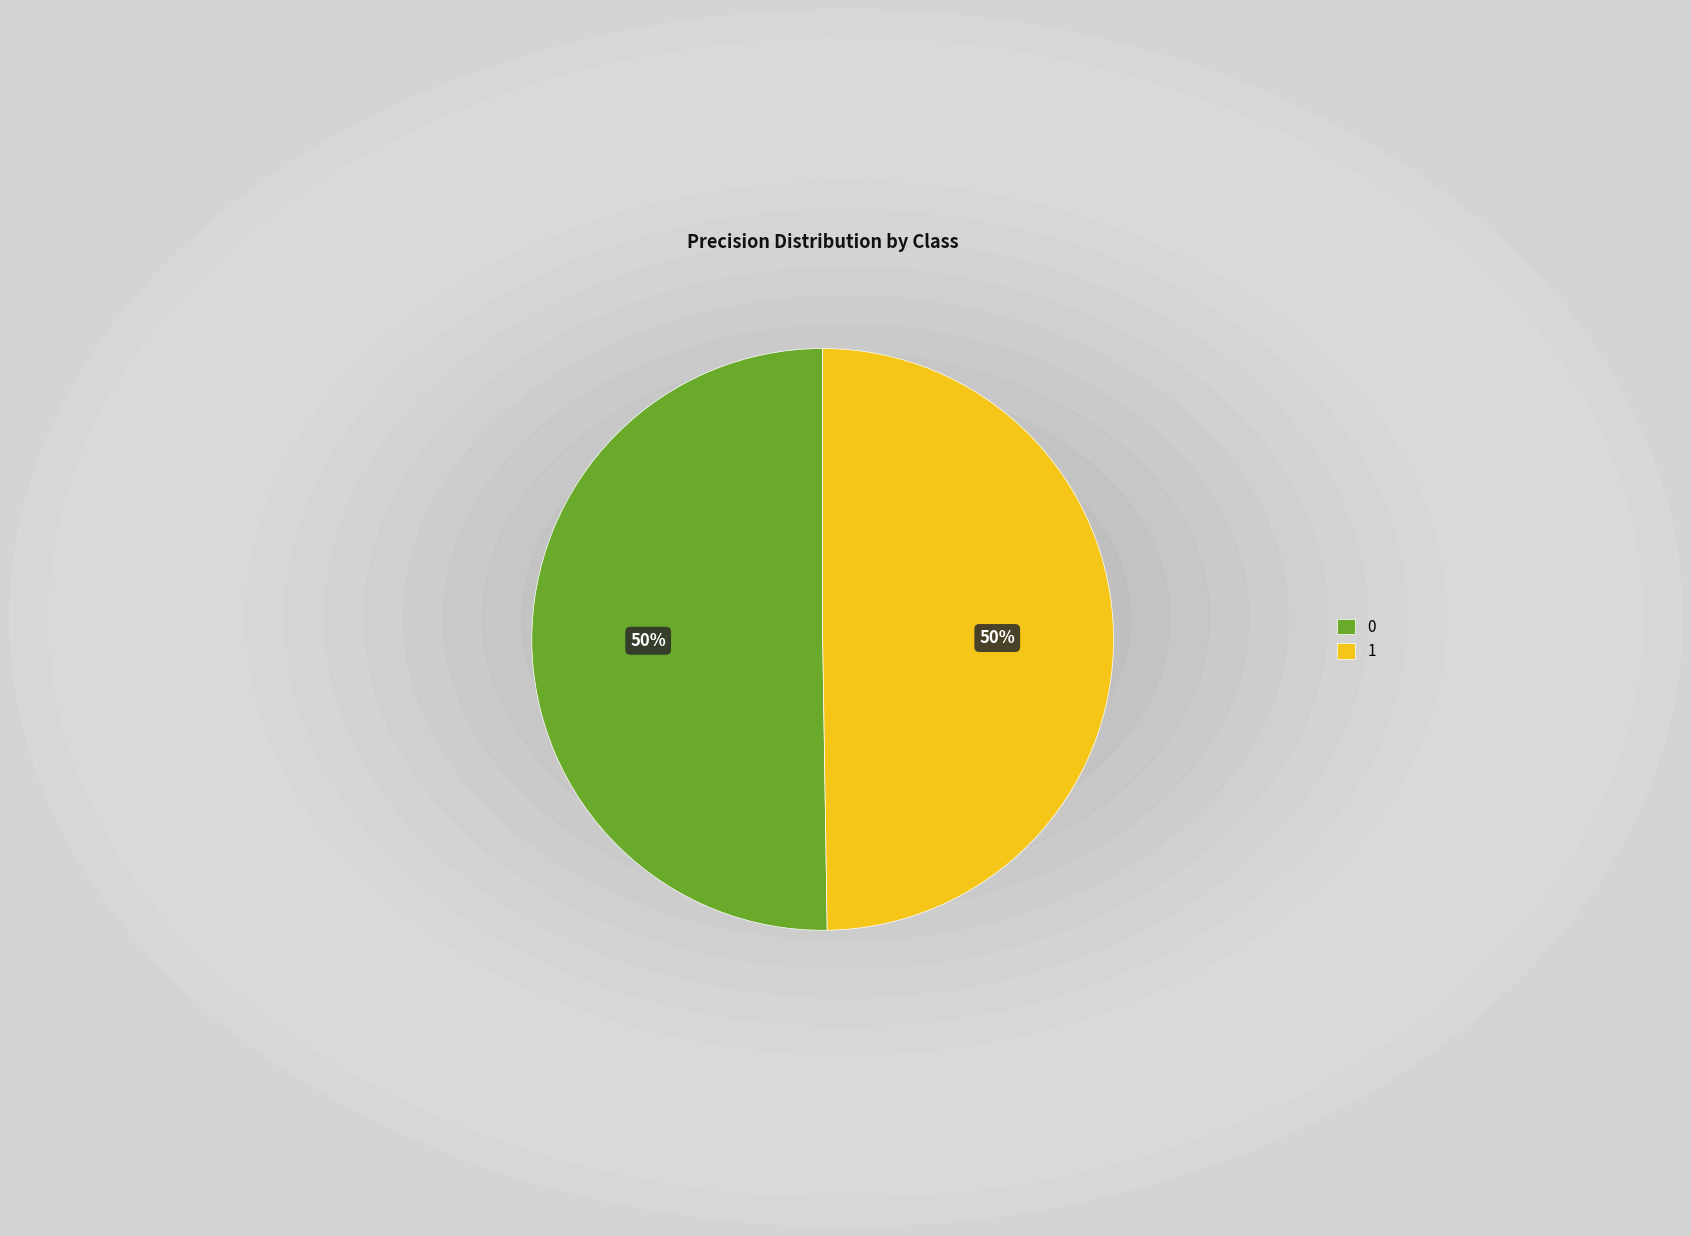

How many segments does this pie chart have?

2